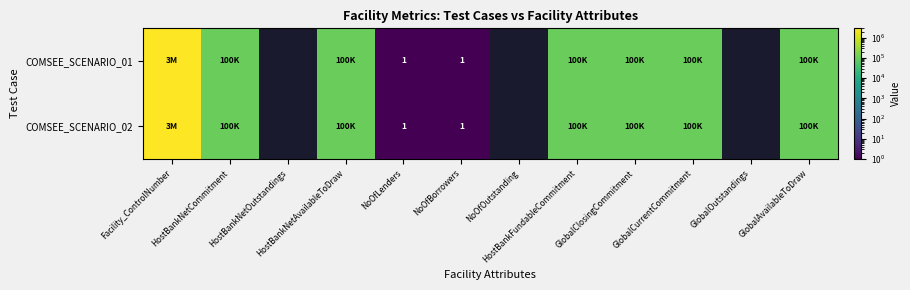

The COMSEE_SCENARIO_02 series shows 1 at NoOfBorrowers. True or false?

True